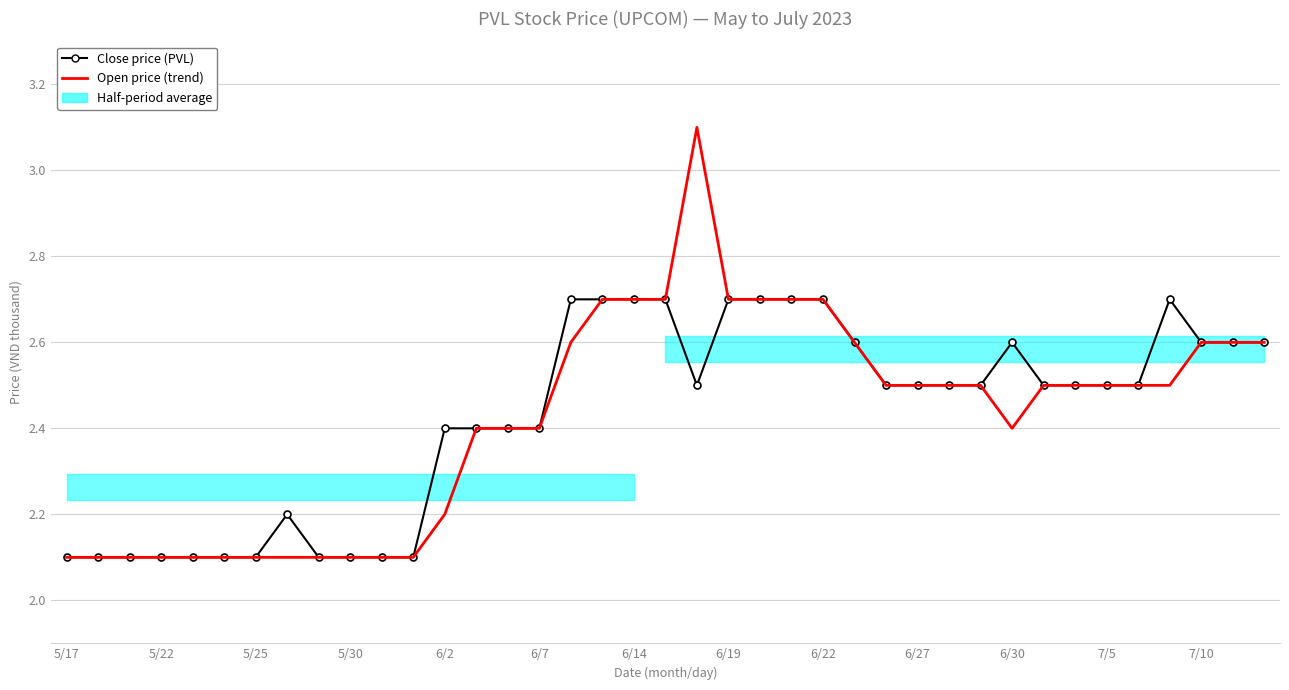

Reading left to right, list all the values displayed in this chart.

Close price (PVL): 2.1	2.1	2.1	2.1	2.1	2.1	2.1	2.2	2.1	2.1	2.1	2.1	2.4	2.4	2.4	2.4	2.7	2.7	2.7	2.7	2.5	2.7	2.7	2.7	2.7	2.6	2.5	2.5	2.5	2.5	2.6	2.5	2.5	2.5	2.5	2.7	2.6	2.6	2.6
Open price (trend): 2.1	2.1	2.1	2.1	2.1	2.1	2.1	2.1	2.1	2.1	2.1	2.1	2.2	2.4	2.4	2.4	2.6	2.7	2.7	2.7	3.1	2.7	2.7	2.7	2.7	2.6	2.5	2.5	2.5	2.5	2.4	2.5	2.5	2.5	2.5	2.5	2.6	2.6	2.6